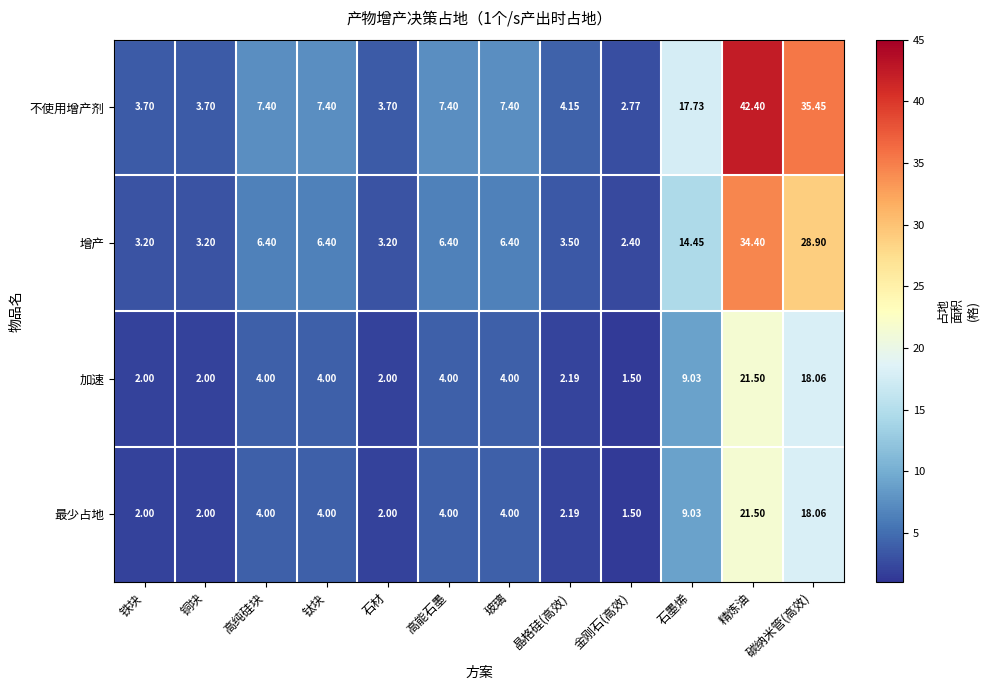

At which label does 不使用增产剂 first exceed 7?

高纯硅块